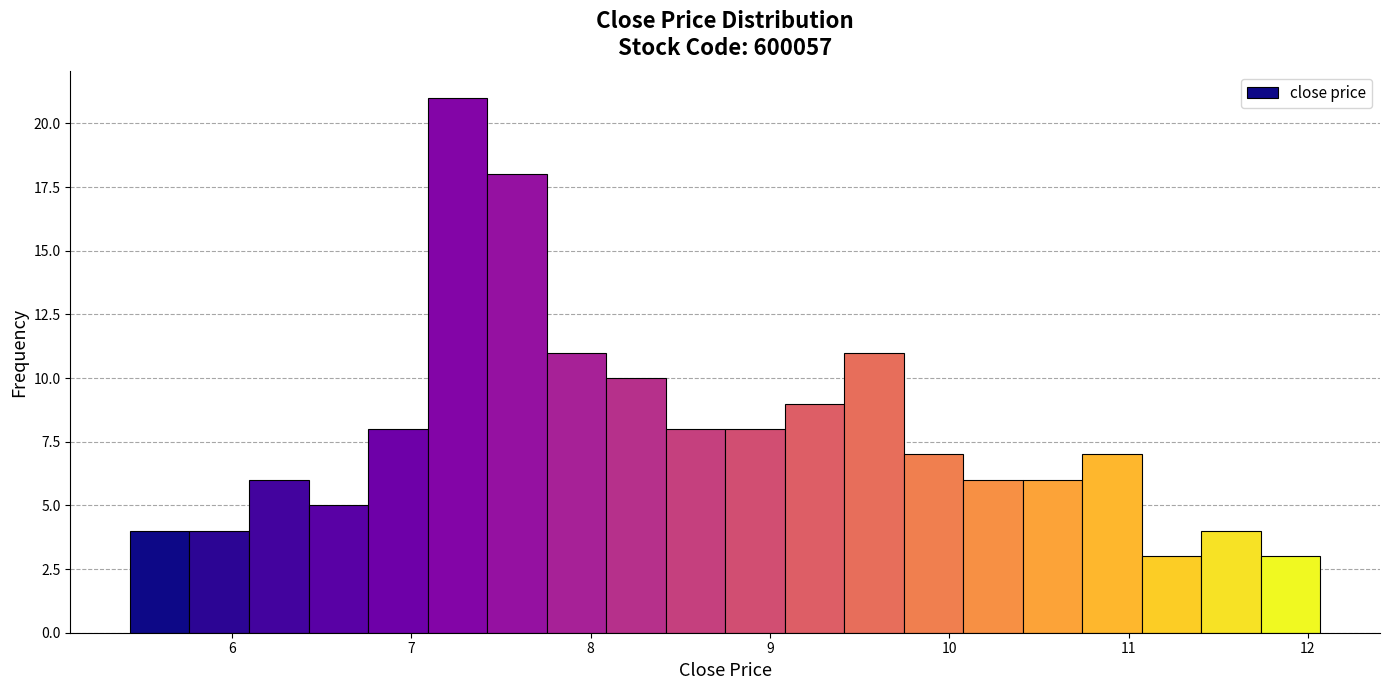

Read against the x-axis, roughly where is the centre of the tallest bar?

7.3